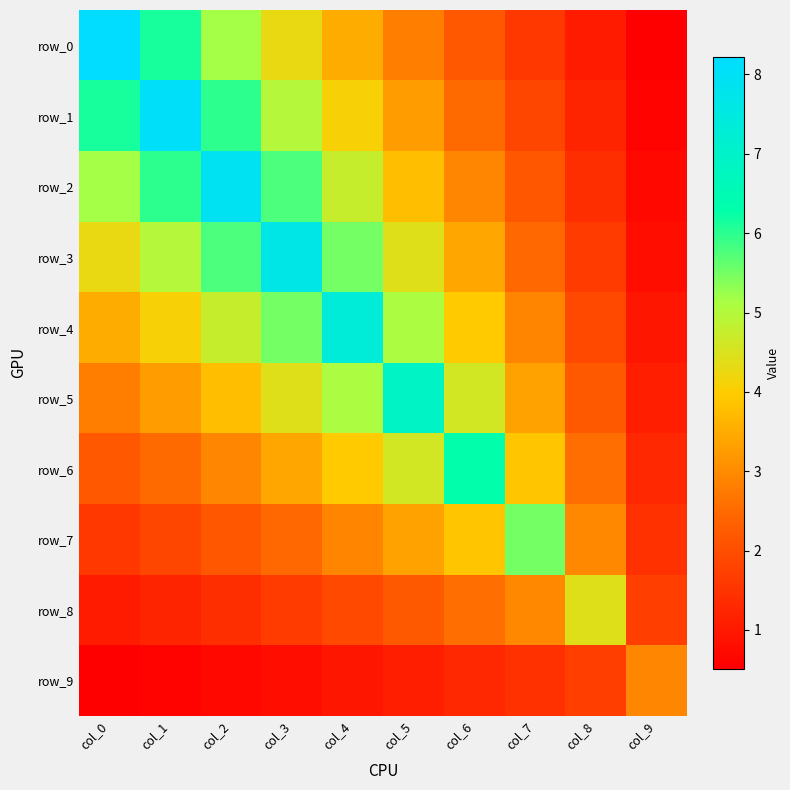

What is the spread (max minus min) of values at col_8?

3.4